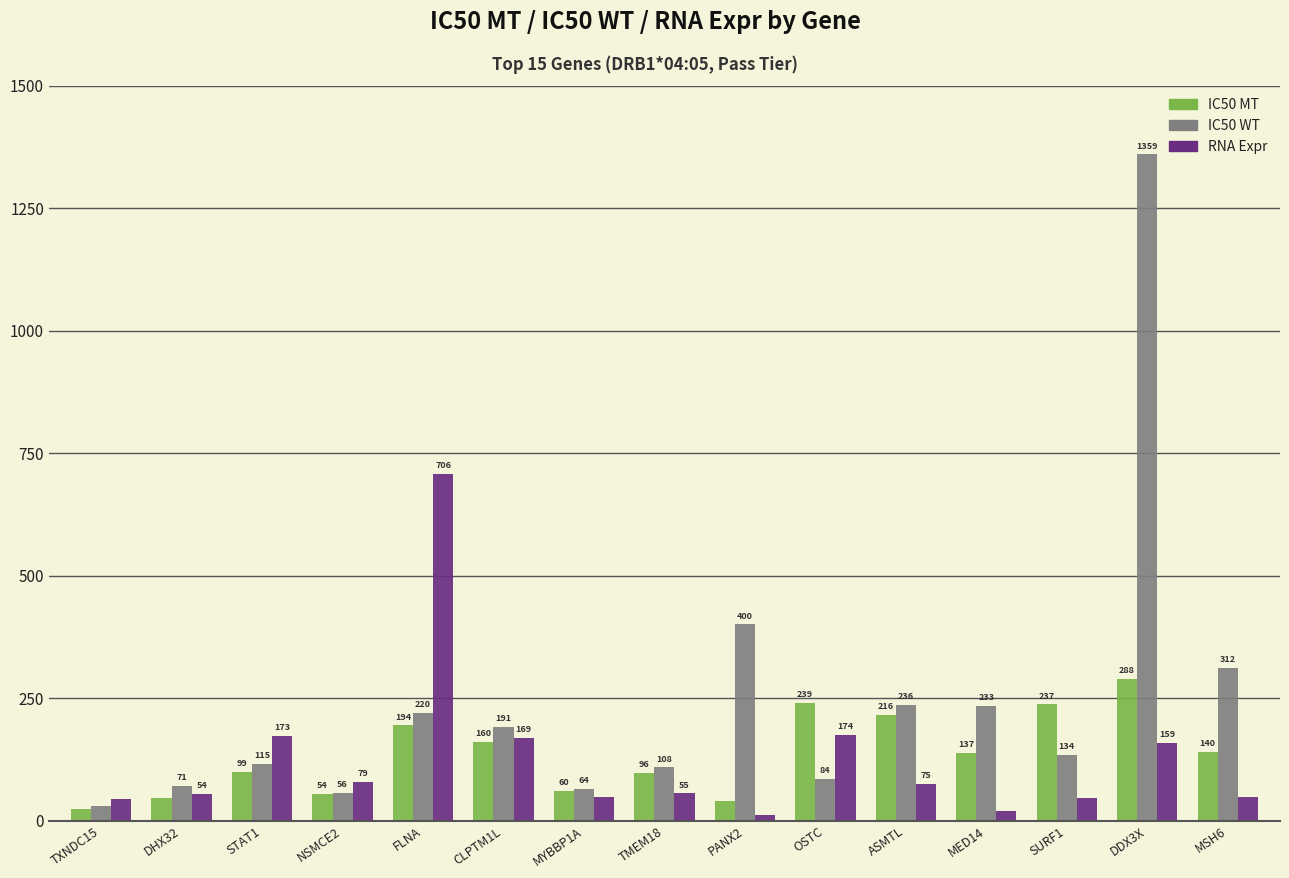

What is the label of the 1st bar from the right?

MSH6